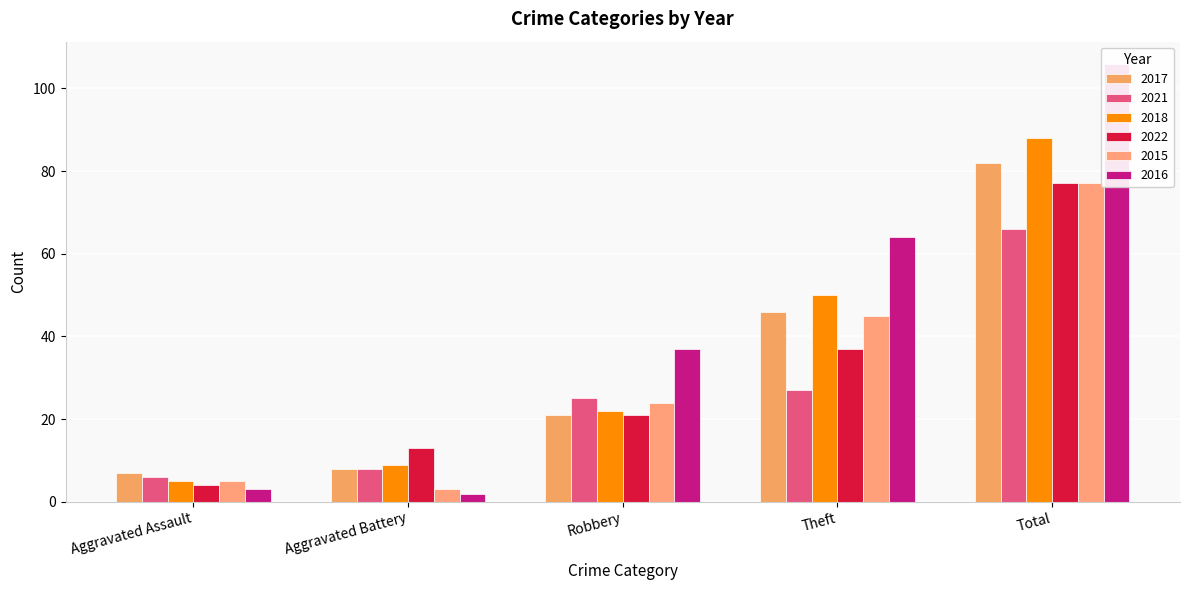

What is the spread (max minus min) of values at Robbery?

16